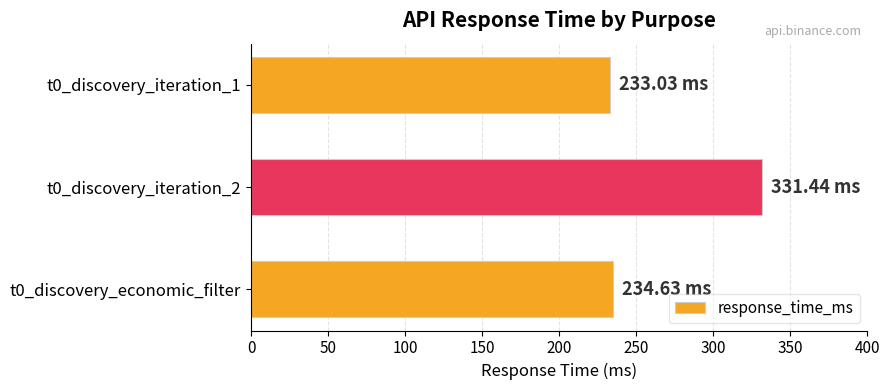

Which category has the highest value across all series?

t0_discovery_iteration_2